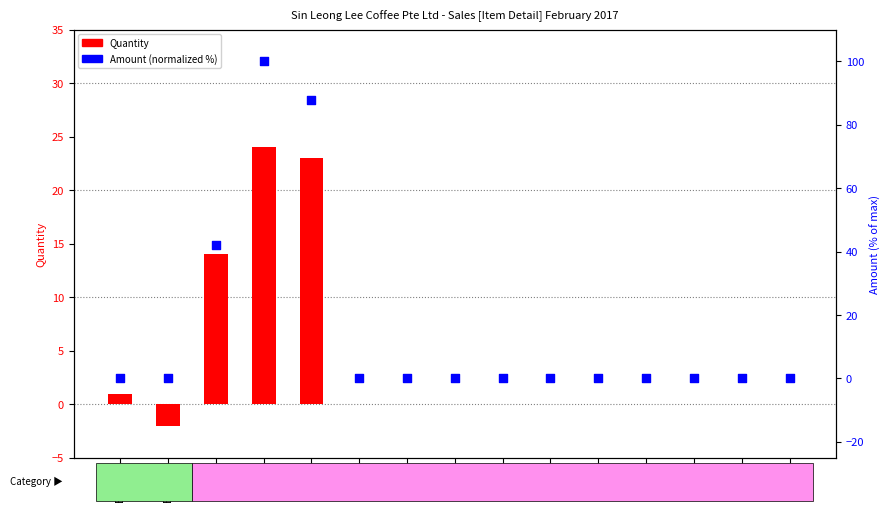

Which series has the largest Y range (max minus min)?

Amount (normalized %)